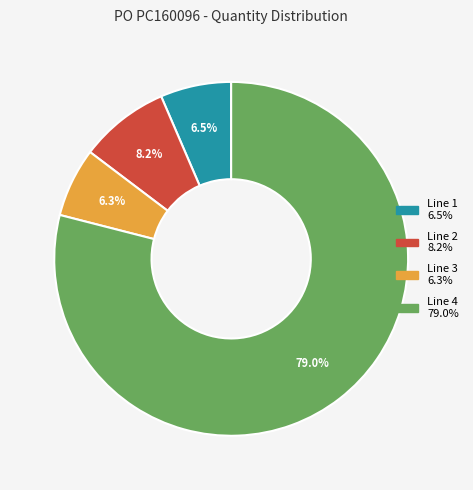

Is there any slice that represents more than half of the pie?

Yes